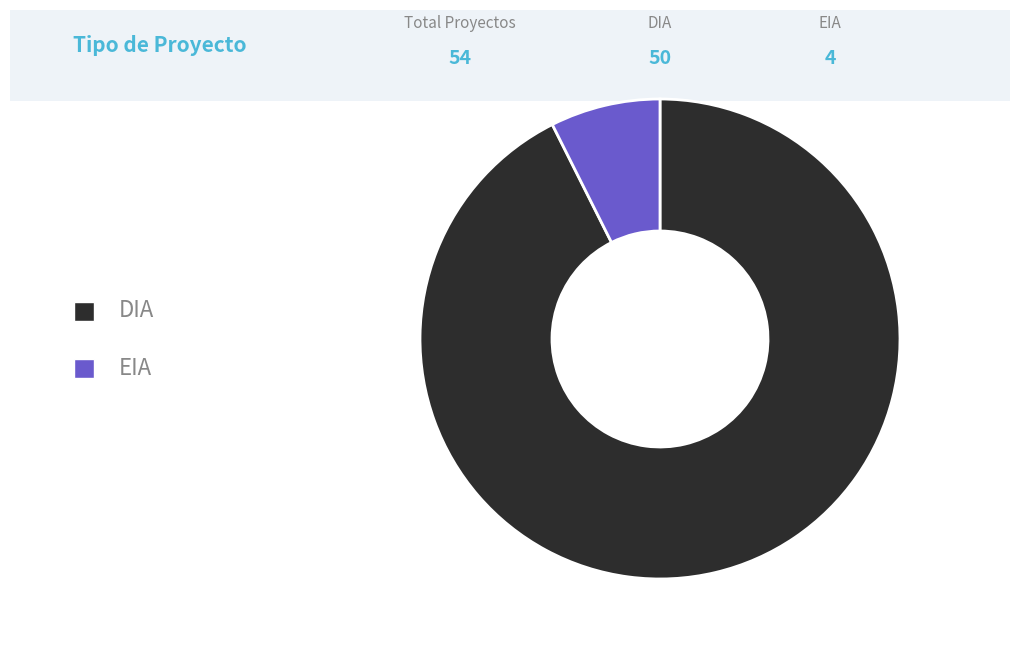

Rank the categories by value from lowest to highest.

EIA, DIA